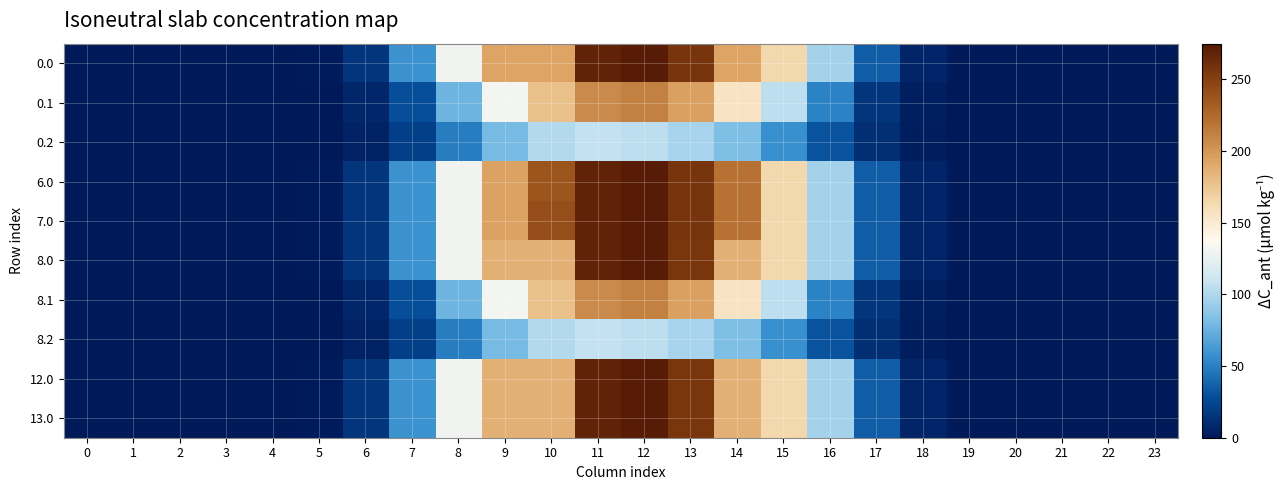

Which has a higher value, 15 or 0?

15